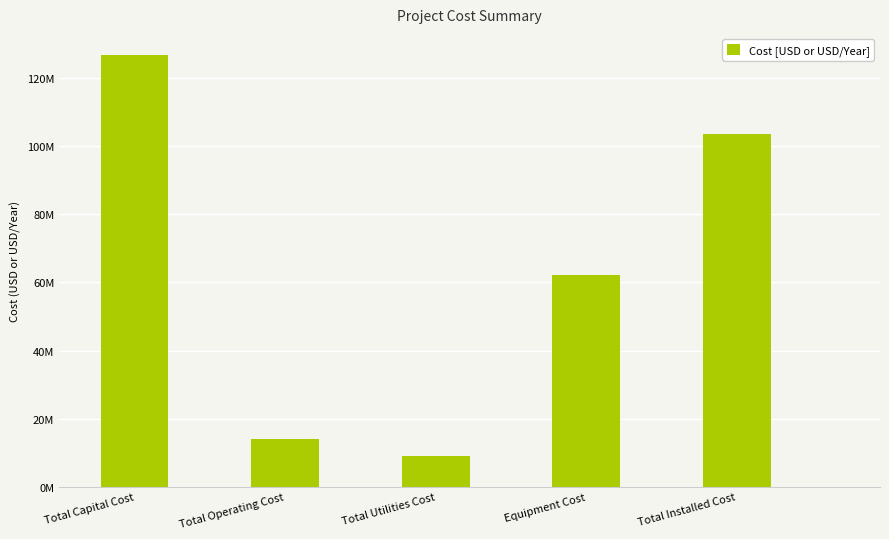

How many bars are there in total?

5